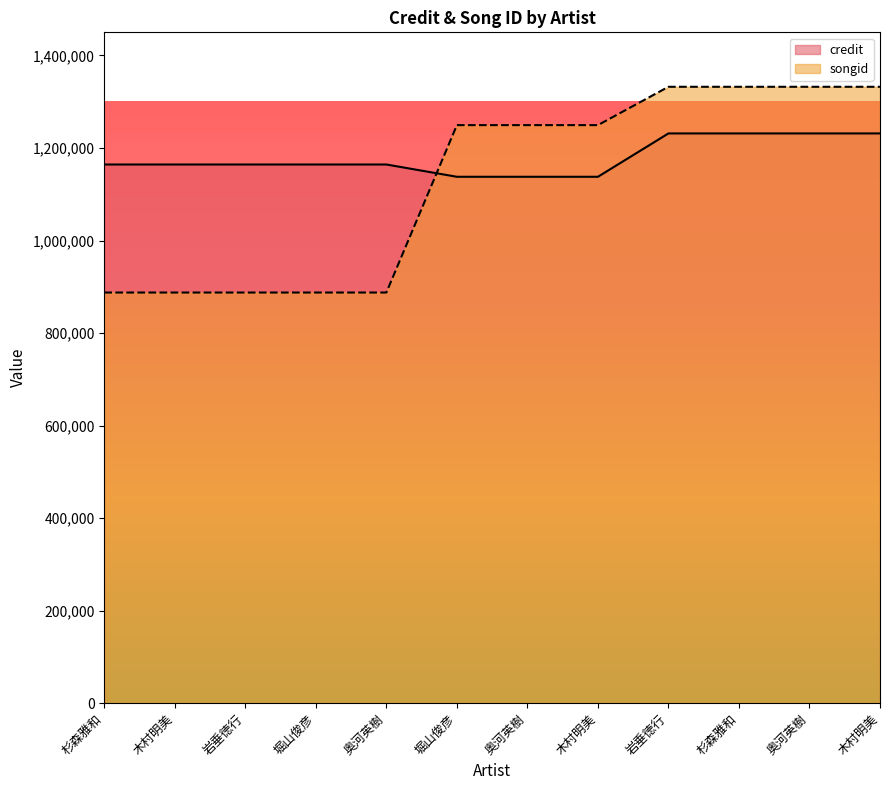

Reading right to left, extract all data points from this chart.

credit: 1231473	1231473	1231473	1231473	1137775	1137775	1137775	1164336	1164336	1164336	1164336	1164336
songid: 1332299	1332299	1332299	1332299	1249441	1249441	1249441	887601	887601	887601	887601	887601